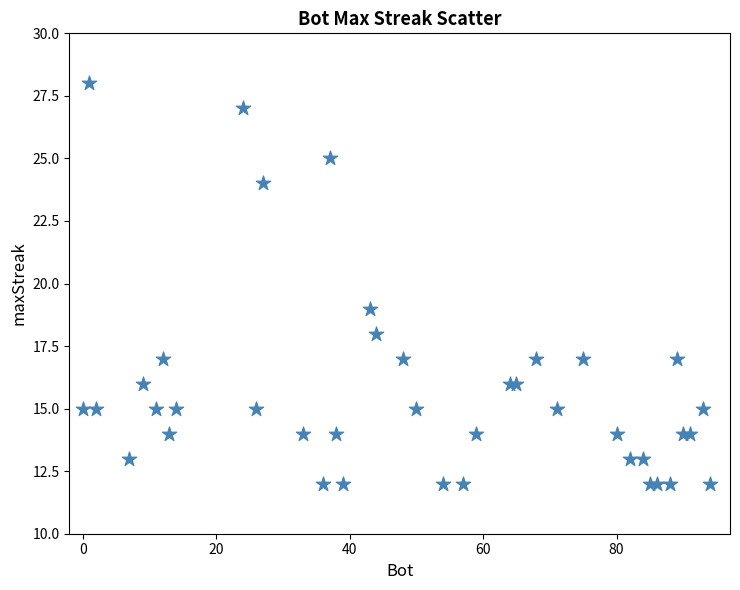

What Y value in the scatter plot is closest to 20?

19